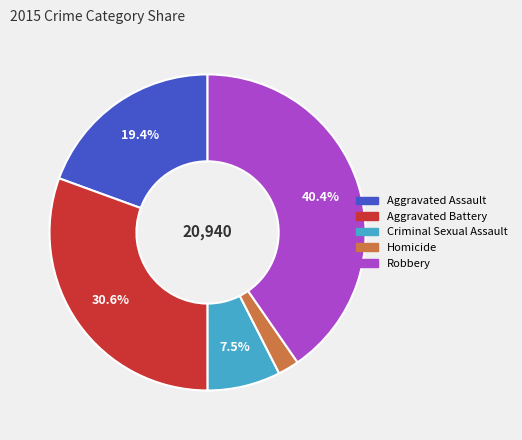

Which slice is the smallest?

Homicide